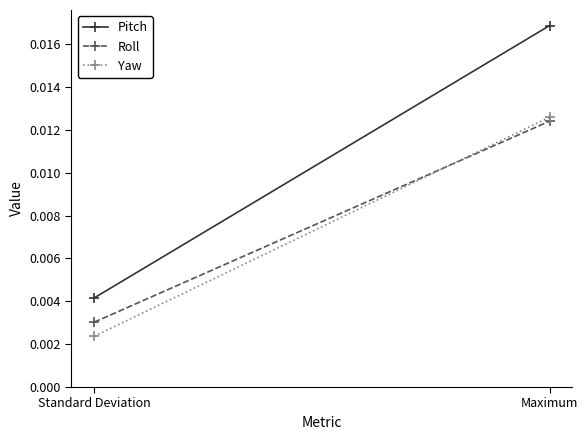

At how many categories does at least one series exceed 0?

2